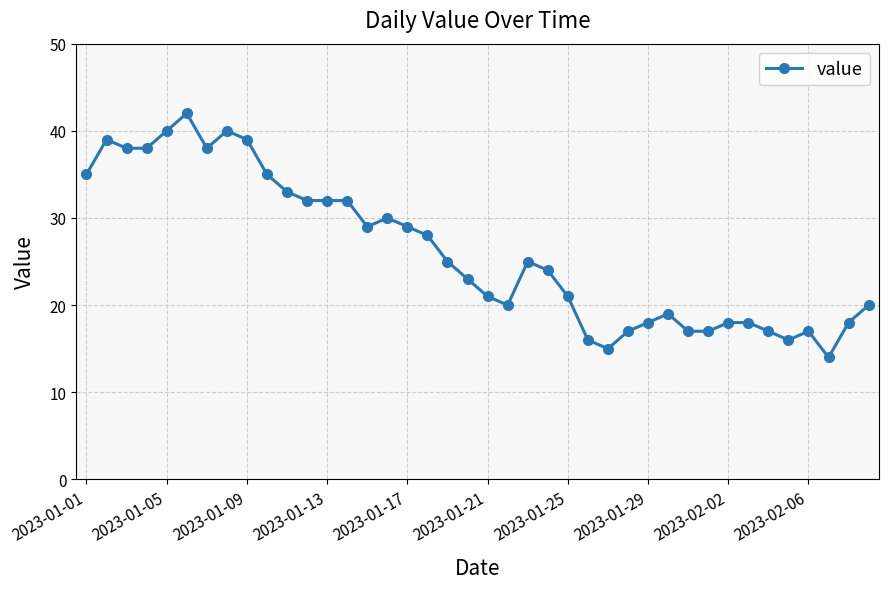

What is the sum of all values?

1045